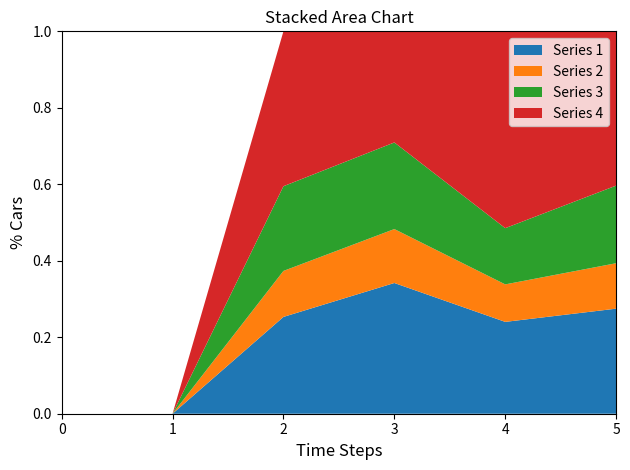

Reading left to right, extract all data points from this chart.

1: 0=0	1=0	2=40	3=80	4=49	5=111
2: 0=0	1=0	2=19	3=33	4=20	5=48
3: 0=0	1=0	2=35	3=53	4=30	5=82
4: 0=0	1=0	2=64	3=68	4=105	5=163